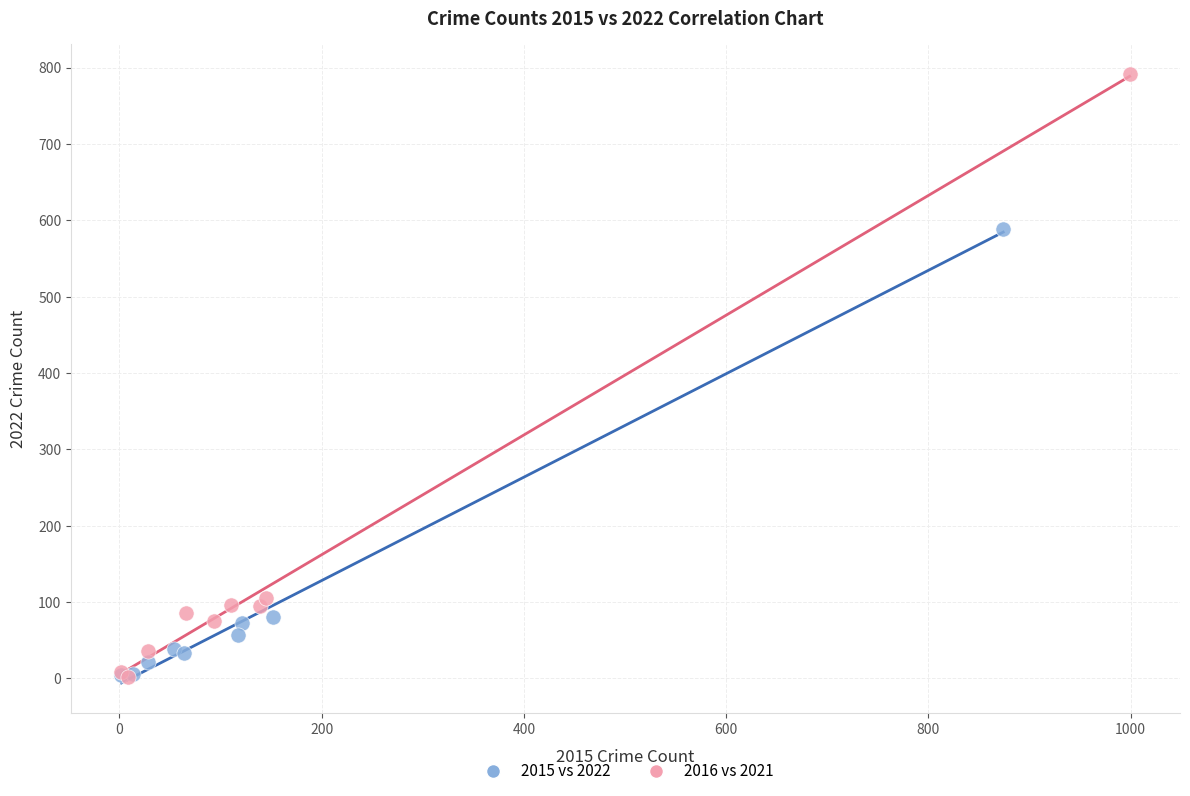

Which series has the widest spread of Y values?

2016 vs 2021